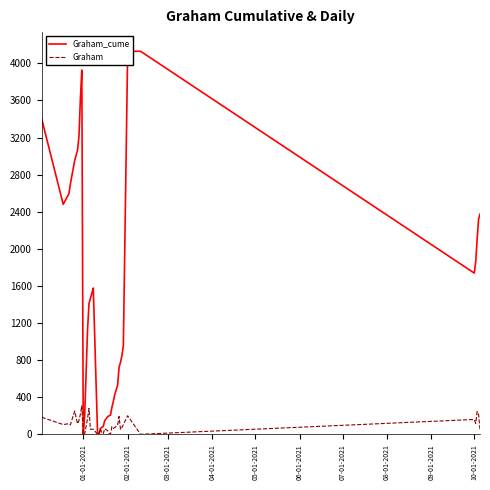

Which series has the largest total across all categories?

Graham_cume